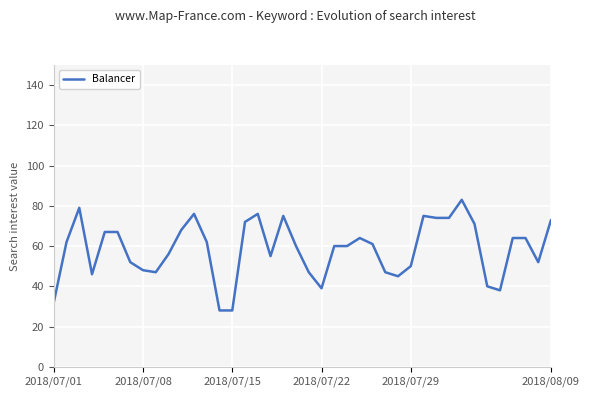

Reading left to right, transcribe all the data shown in this chart.

32	62	79	46	67	67	52	48	47	56	68	76	62	28	28	72	76	55	75	60	47	39	60	60	64	61	47	45	50	75	74	74	83	71	40	38	64	64	52	73